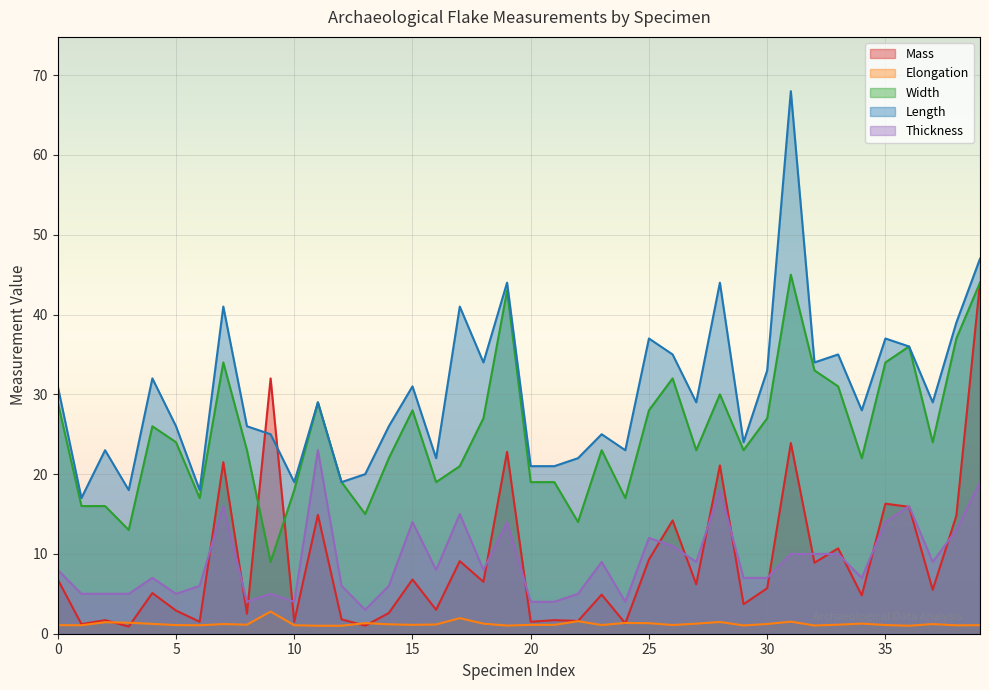

What is the value of the Width point at the 35th from the left?

22.0